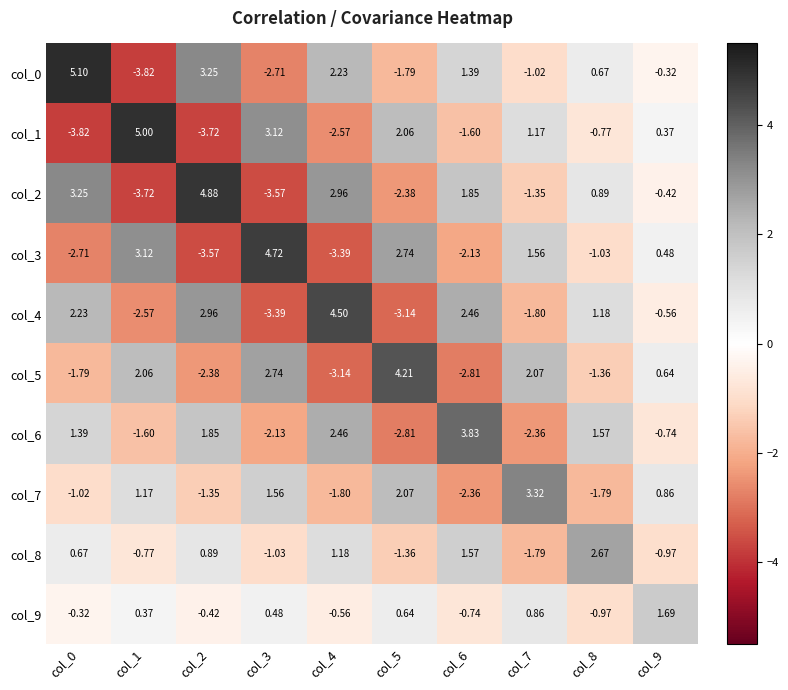

How many values in col_5 are above zero?

5